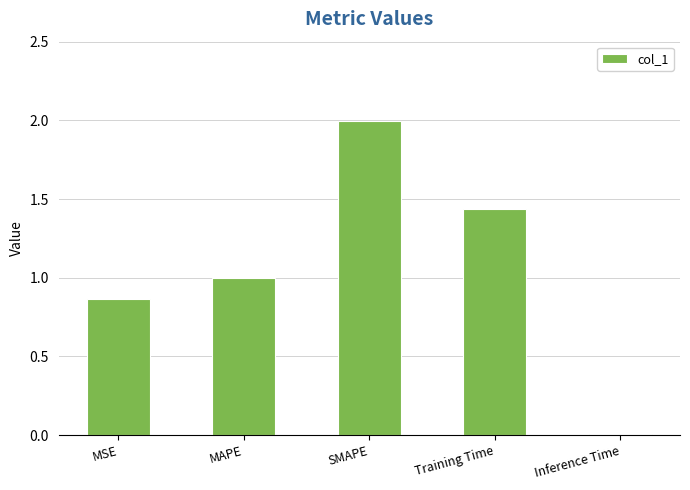

Is it true that the value at SMAPE is 2.0?

True